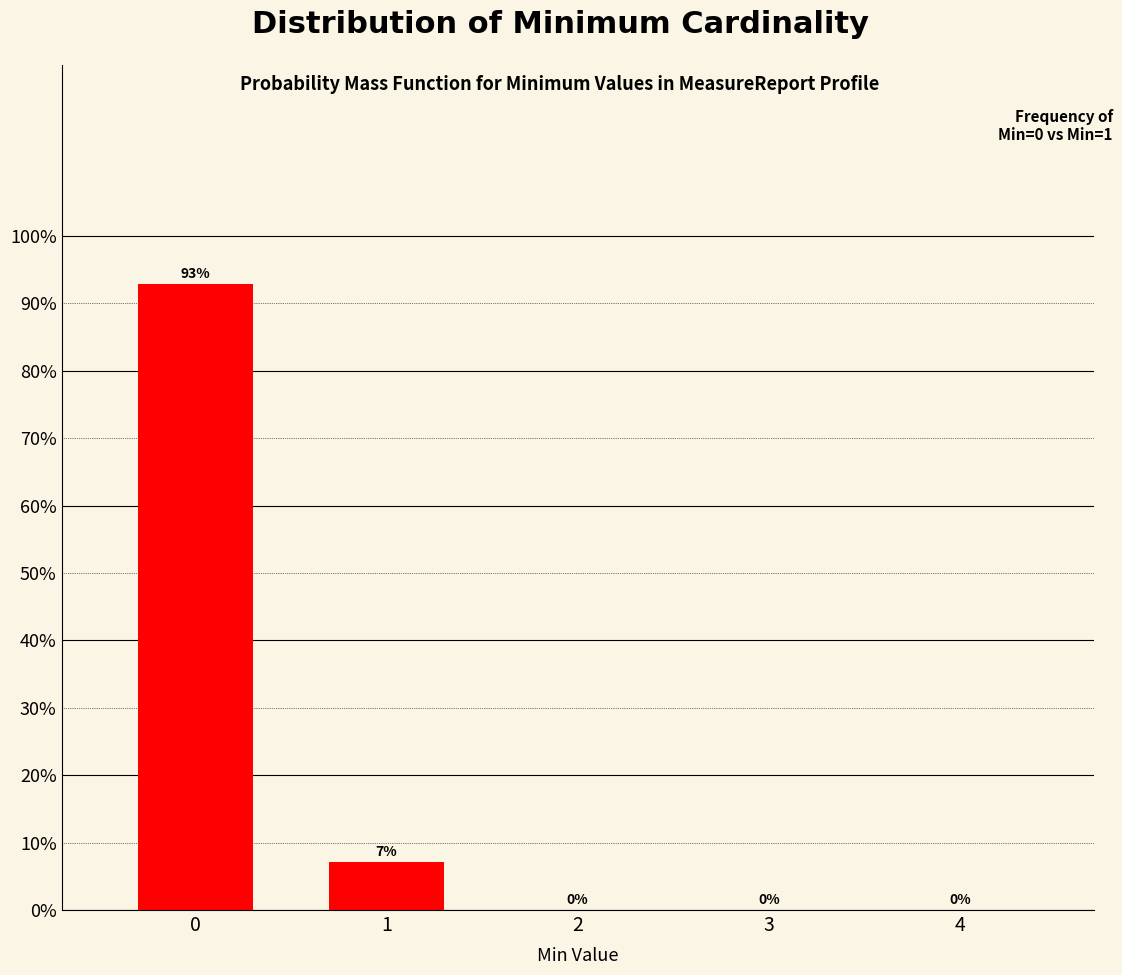

True or false: the data shows 0.0 at 4.

True